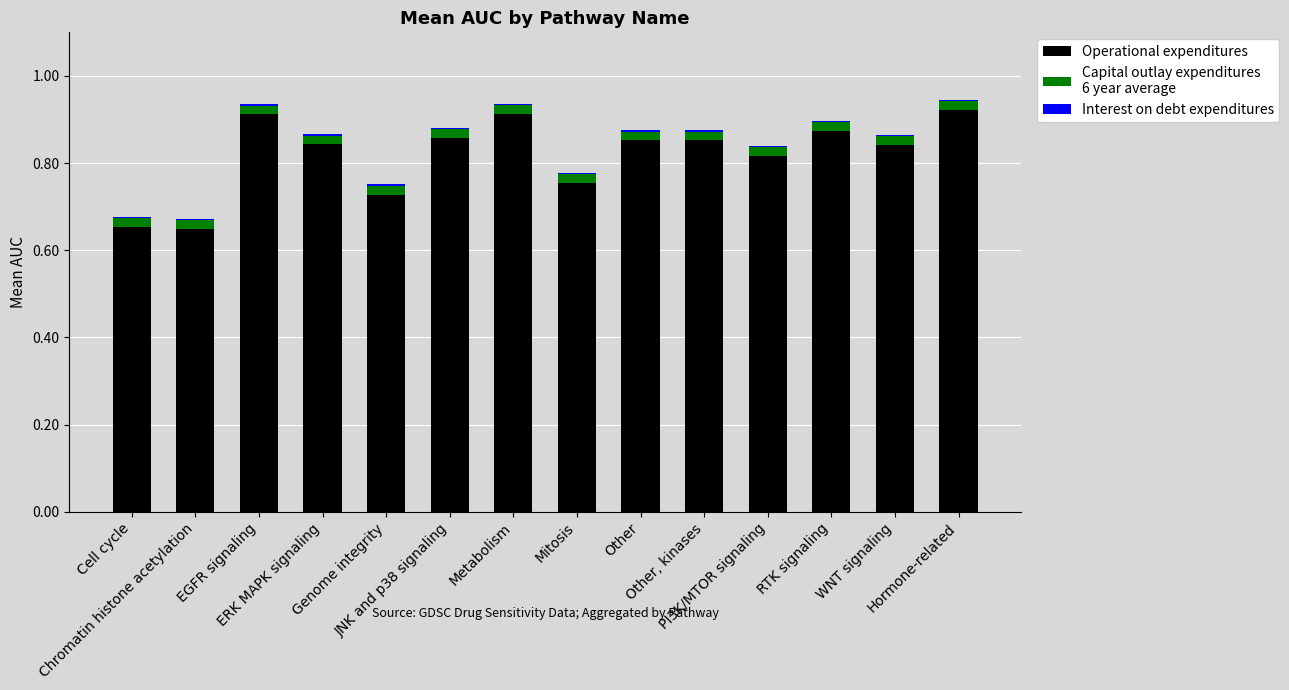

Does the chart contain stacked bars?

Yes